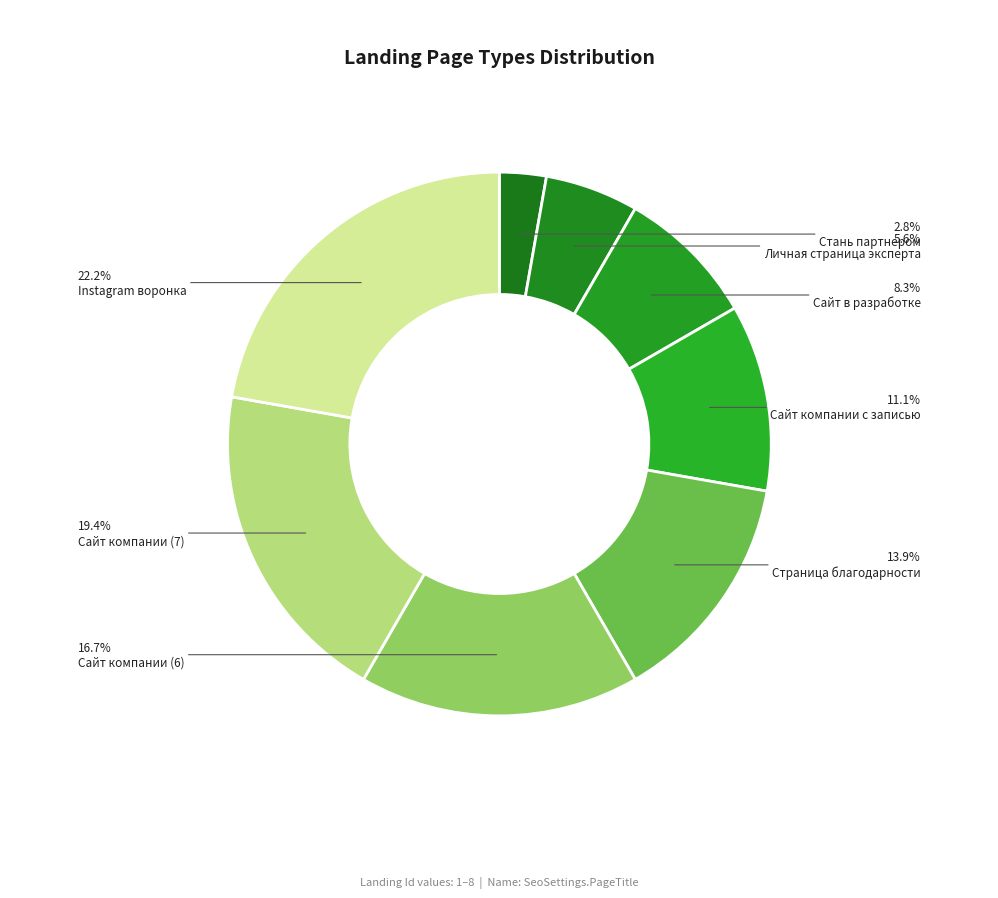

To the nearest percent, what is the combined percentage of Страница благодарности and Сайт в разработке?

22%